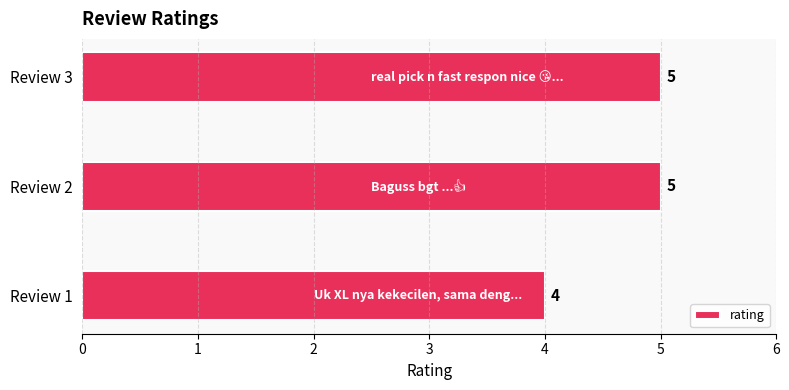

Between Review 3 and Review 1, which is larger?

Review 3